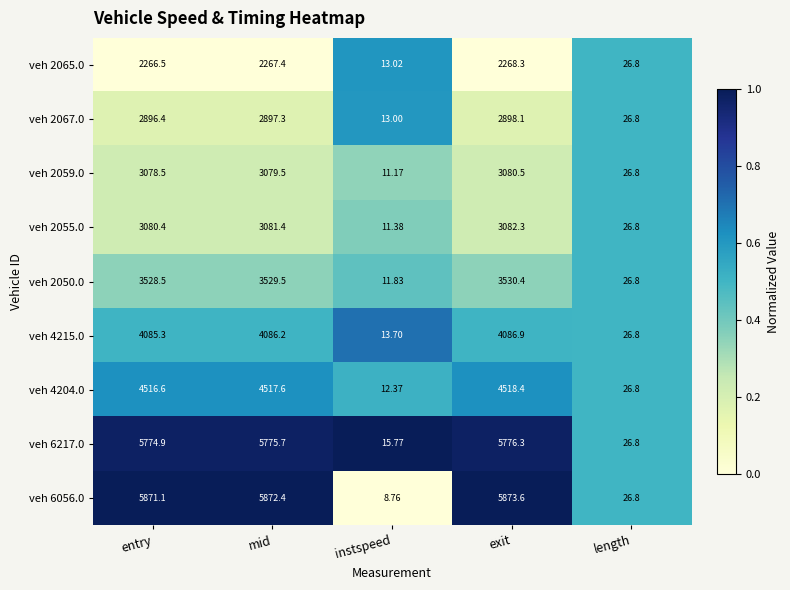

At which label does veh 6056.0 first exceed 5871?

entry